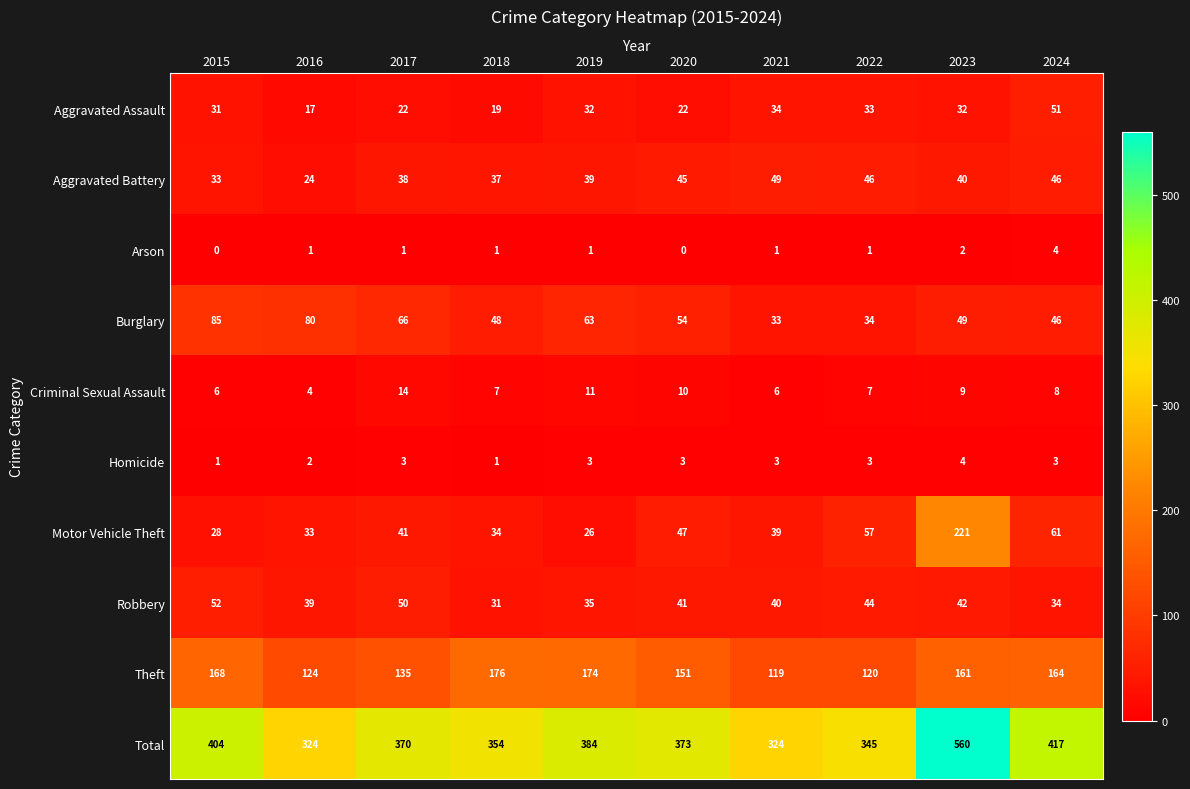

At which category is the sum across all series the highest?

2023